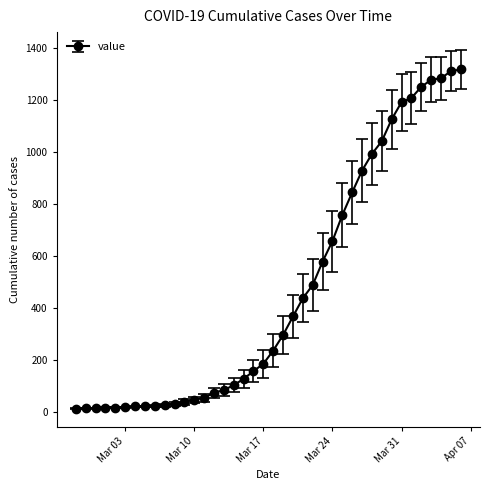

What is the average value?

467